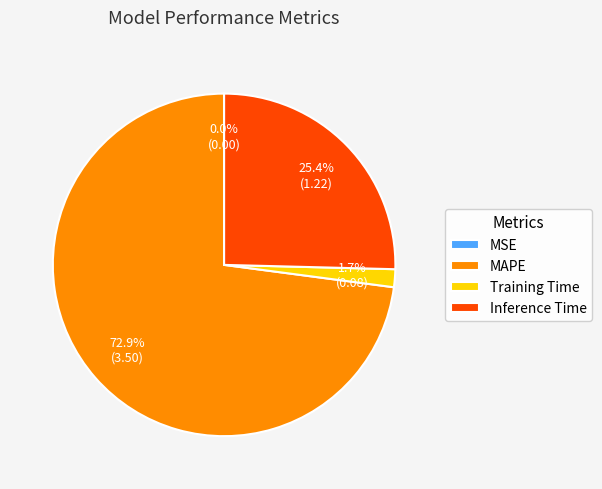

To the nearest percent, what portion does Training Time represent?

2%